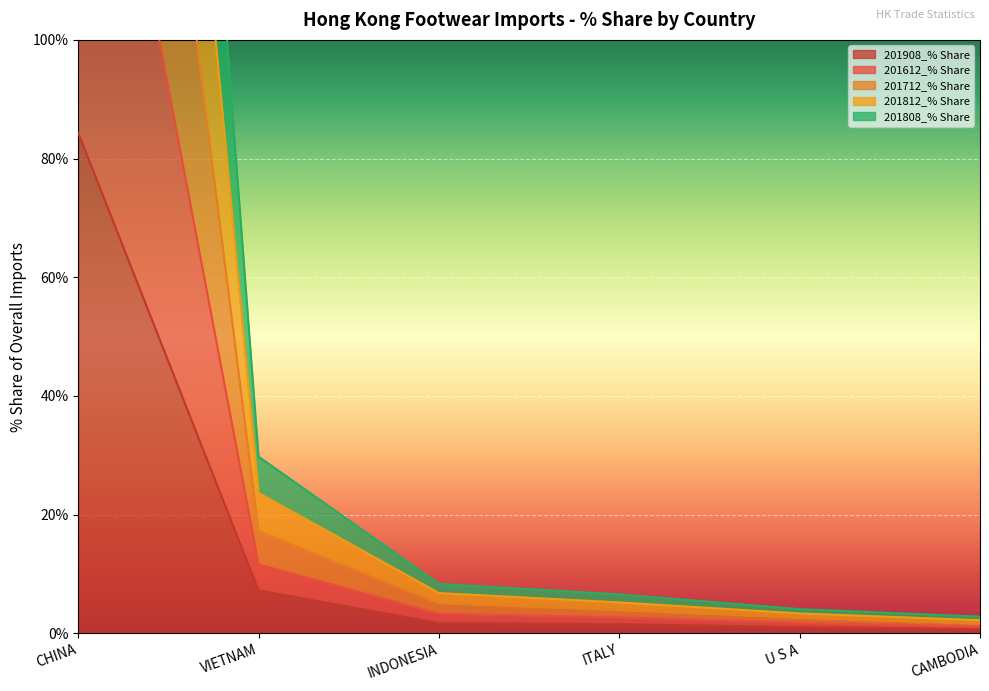

How many values in the 201908_% Share series are below 1?

1